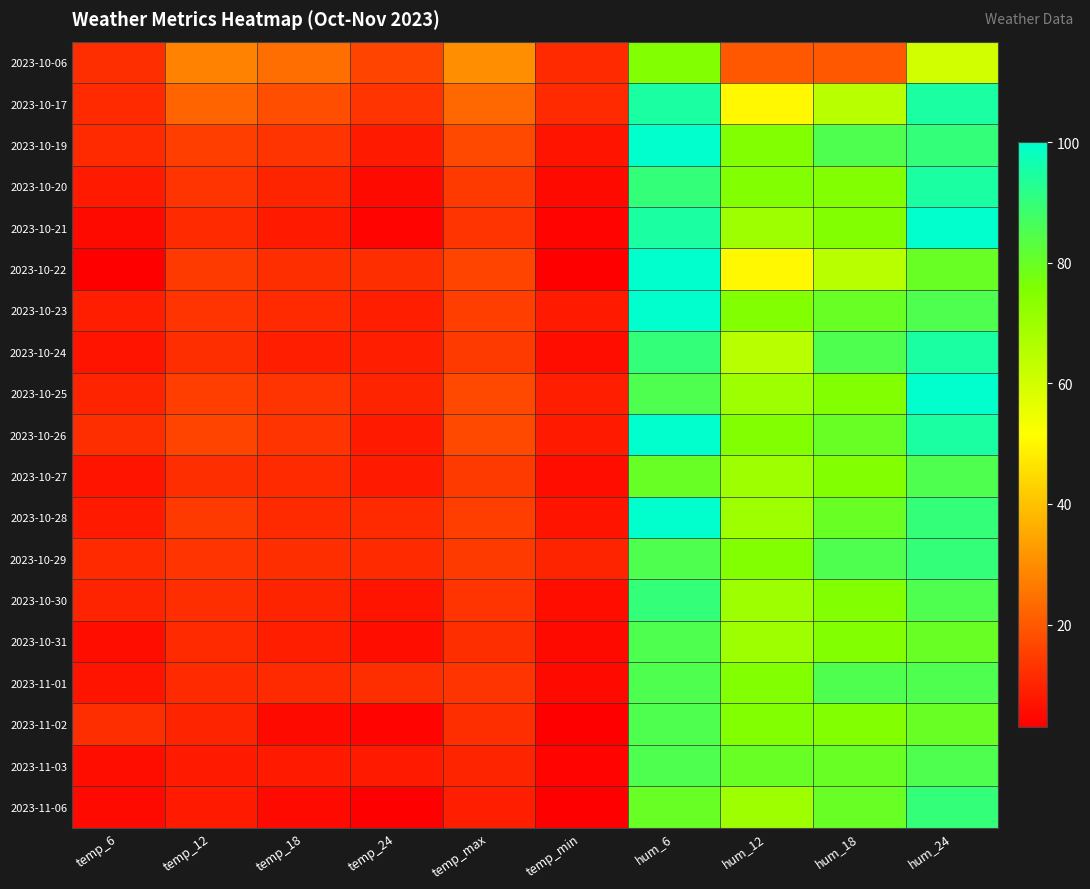

What is the spread (max minus min) of values at temp_min?

8